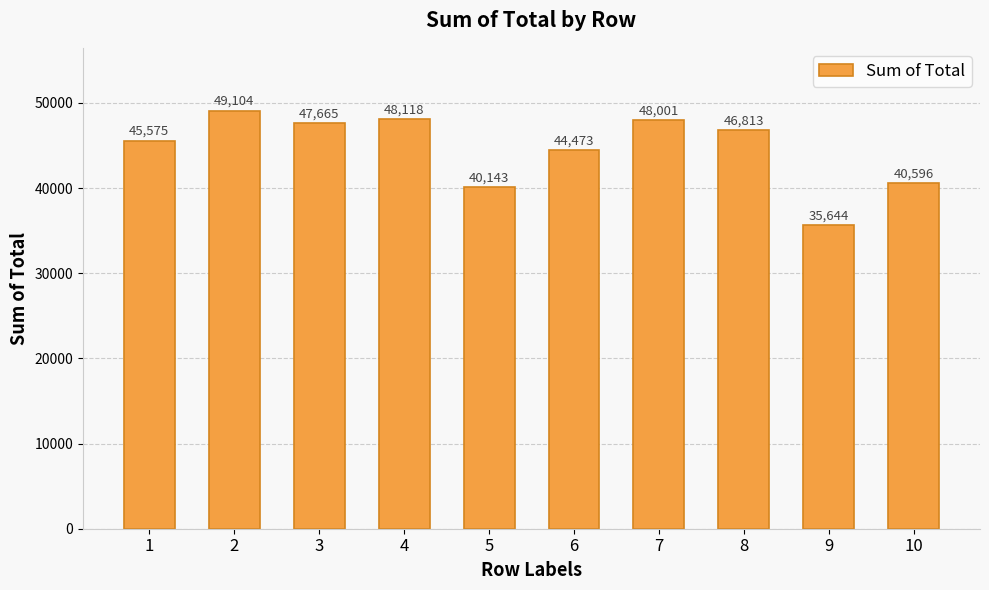

What is the difference between the maximum and second lowest values?

8961